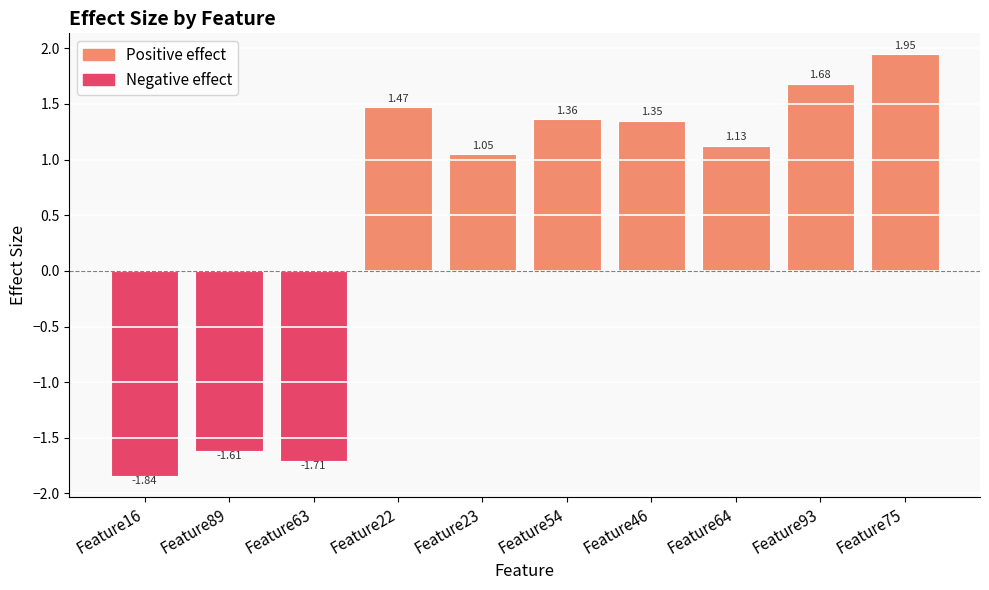

What is the difference between the maximum and minimum values?

3.8